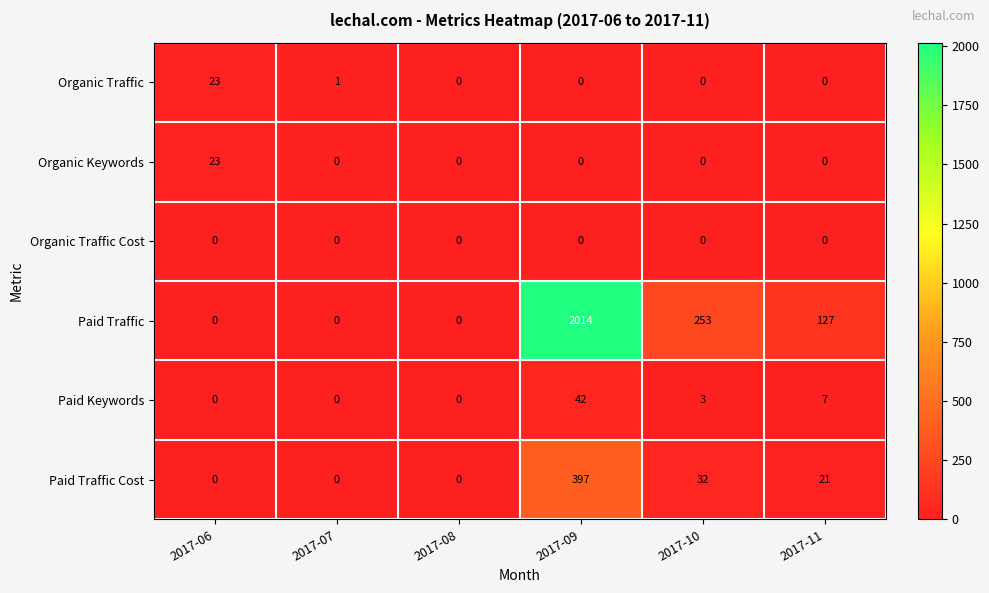

What is the spread (max minus min) of values at 2017-09?

2014